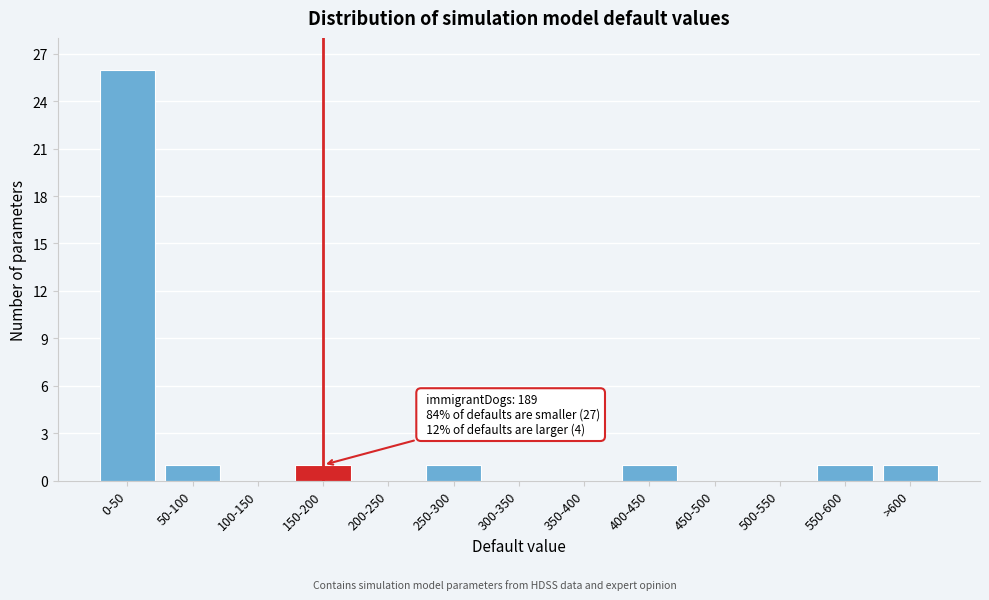

Reading right to left, what are all the values shown in this chart?

>600=1	550-600=1	500-550=0	450-500=0	400-450=1	350-400=0	300-350=0	250-300=1	200-250=0	150-200=1	100-150=0	50-100=1	0-50=26